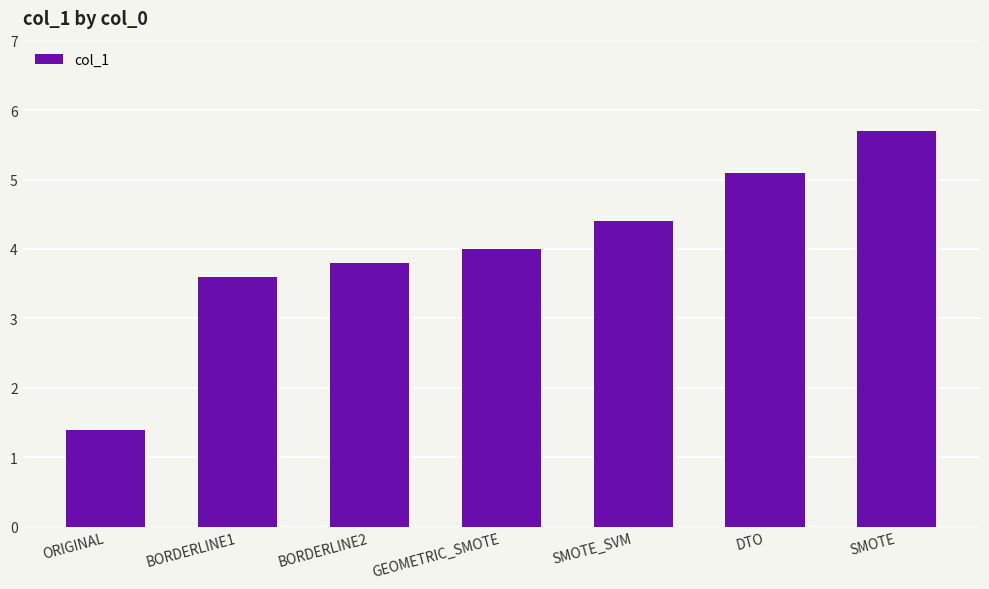

What value does the data have at BORDERLINE1?

3.6